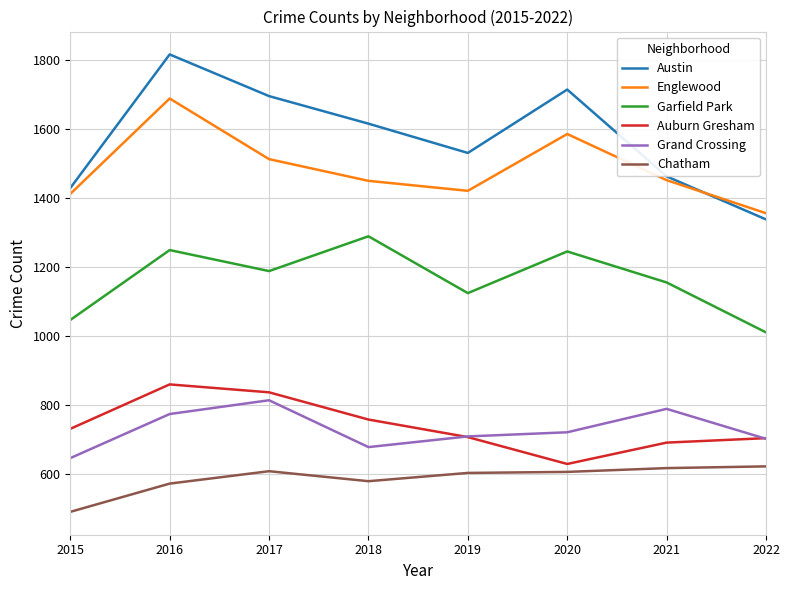

What are all the series names shown in the legend?

Austin, Englewood, Garfield Park, Auburn Gresham, Grand Crossing, Chatham